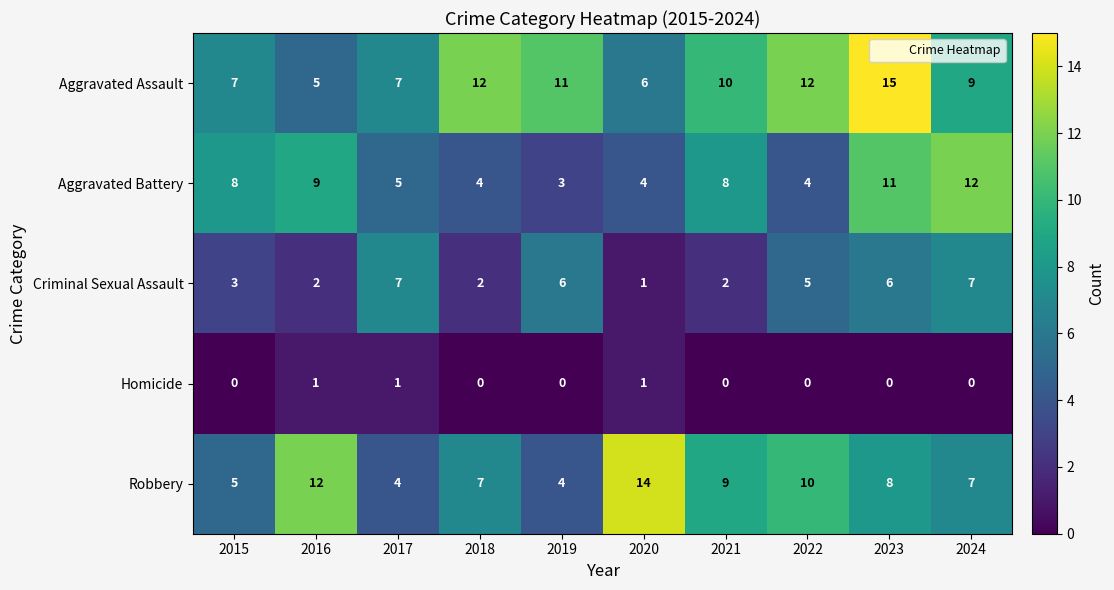

At which category is the sum across all series the highest?

2023